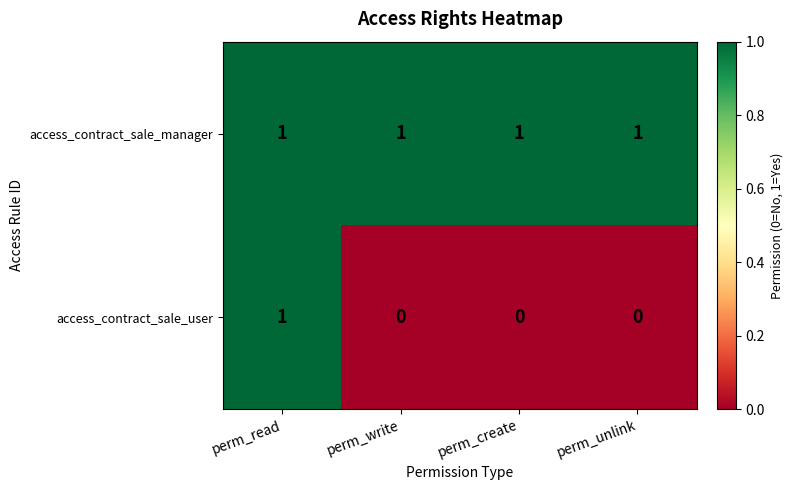

True or false: access_contract_sale_manager has a value of 2 at perm_unlink.

False